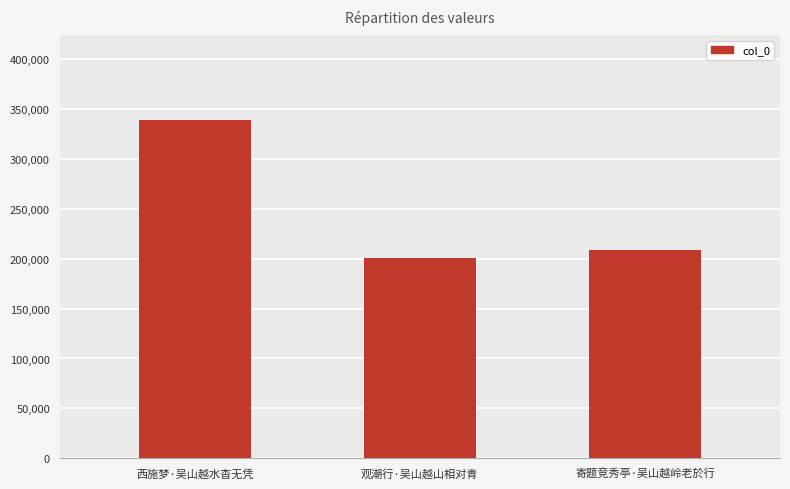

How many bars are there in total?

3